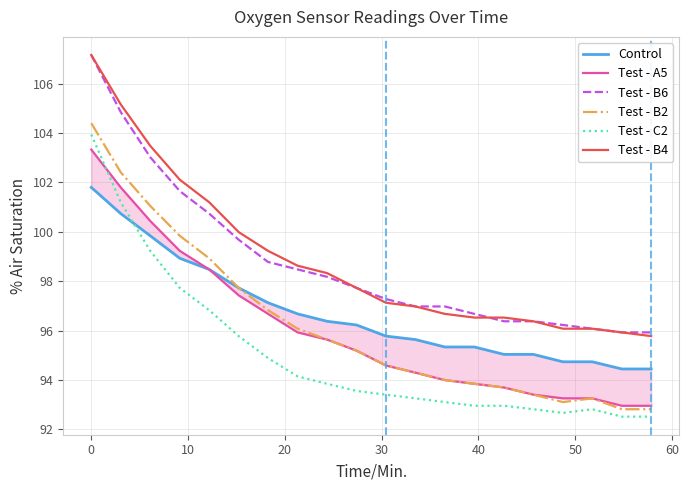

True or false: Test - A5 and Test - B4 intersect in this chart.

False